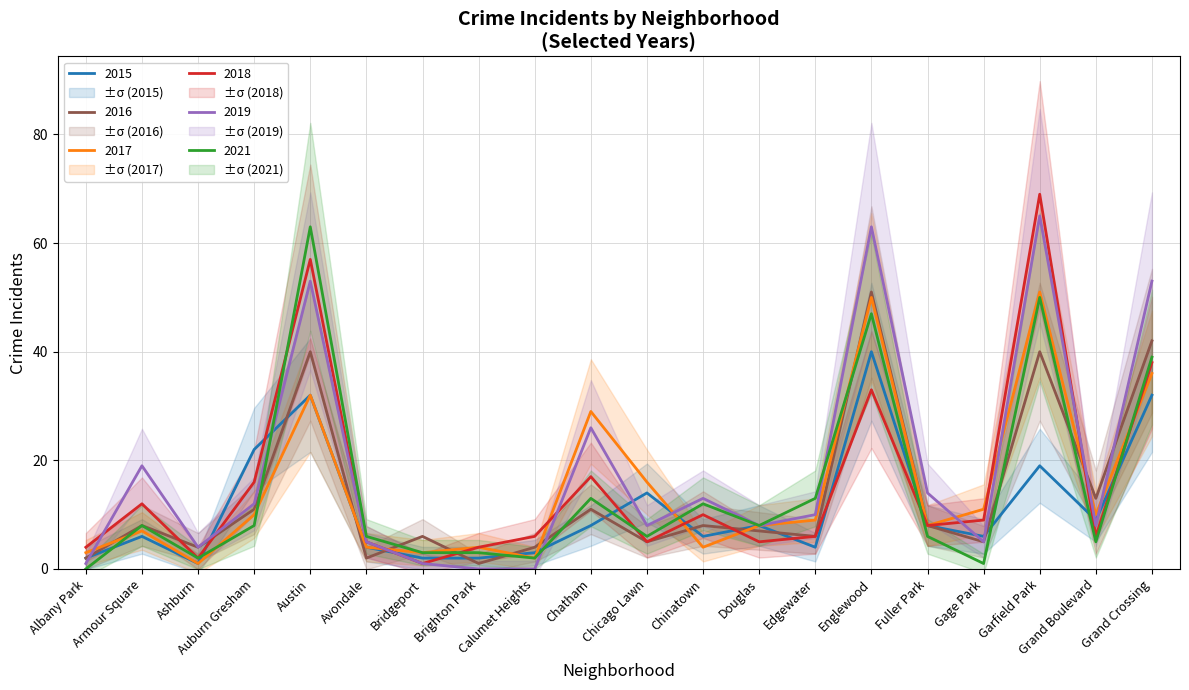

How many times do 2016 and 2017 cross each other?

10